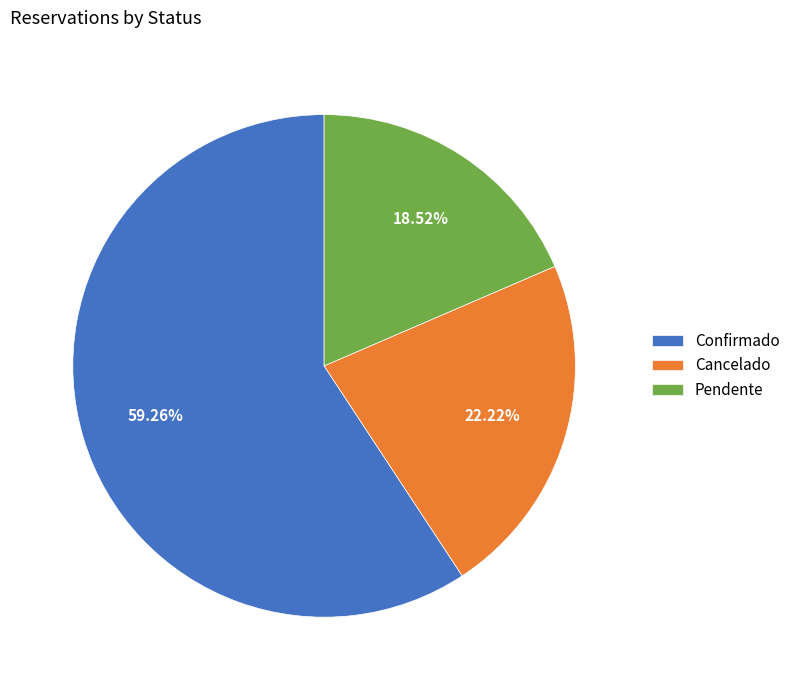

To the nearest percent, what percentage of the pie is Confirmado?

59%